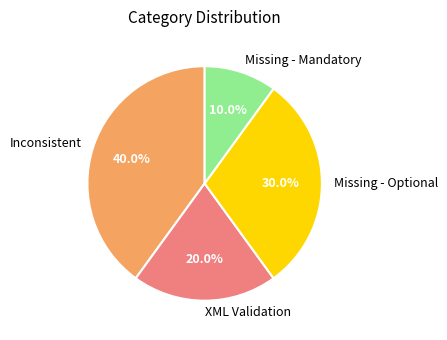

Combined, do Inconsistent and XML Validation account for over 50%?

Yes